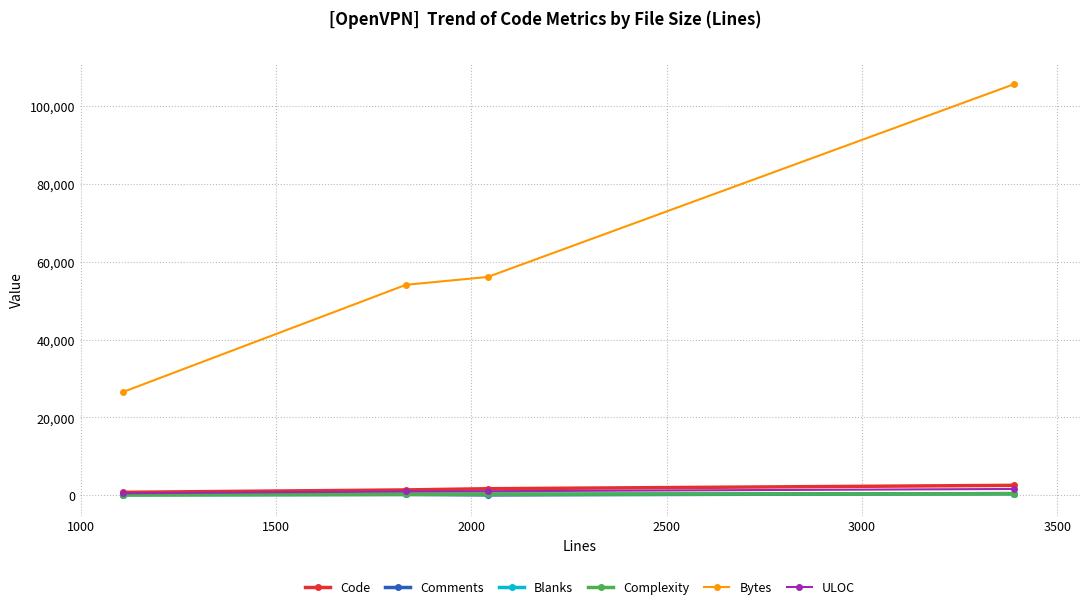

How many distinct data groups are displayed?

6